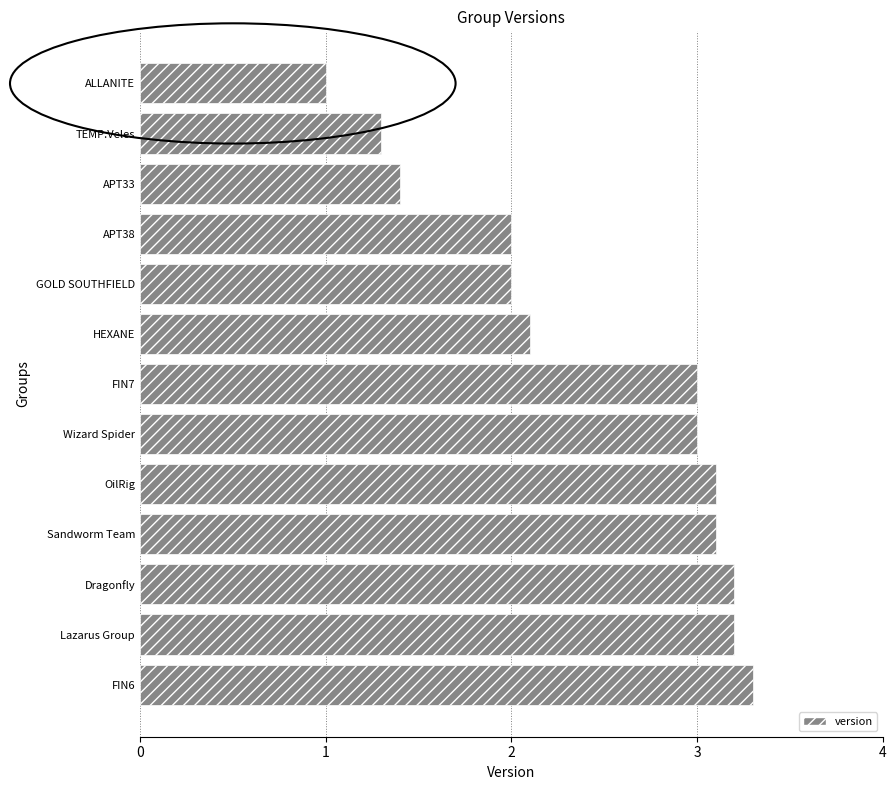

What is the sum of all values?

31.7